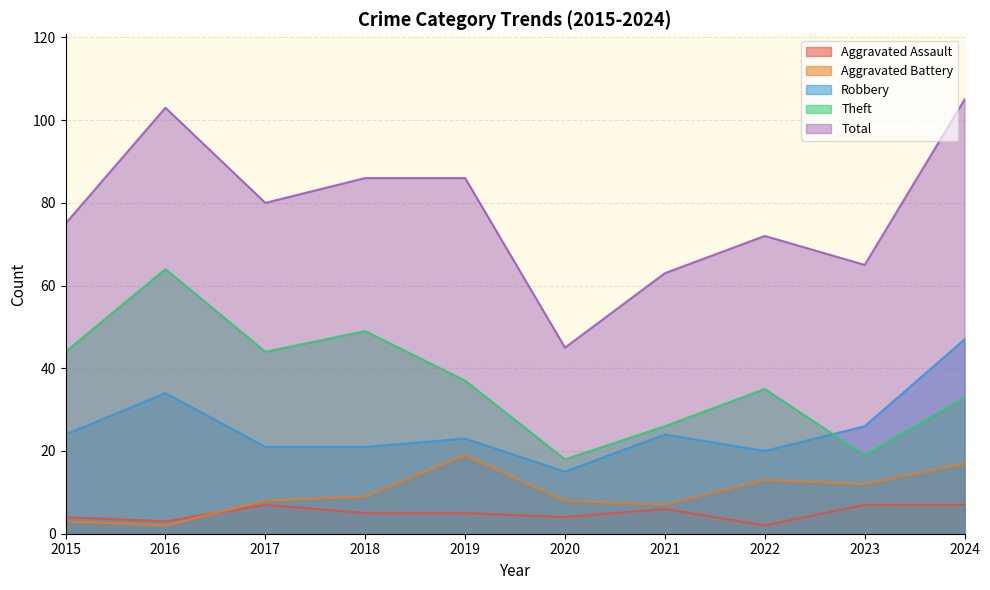

Between 2017 and 2021, which series saw the biggest shift?

Theft